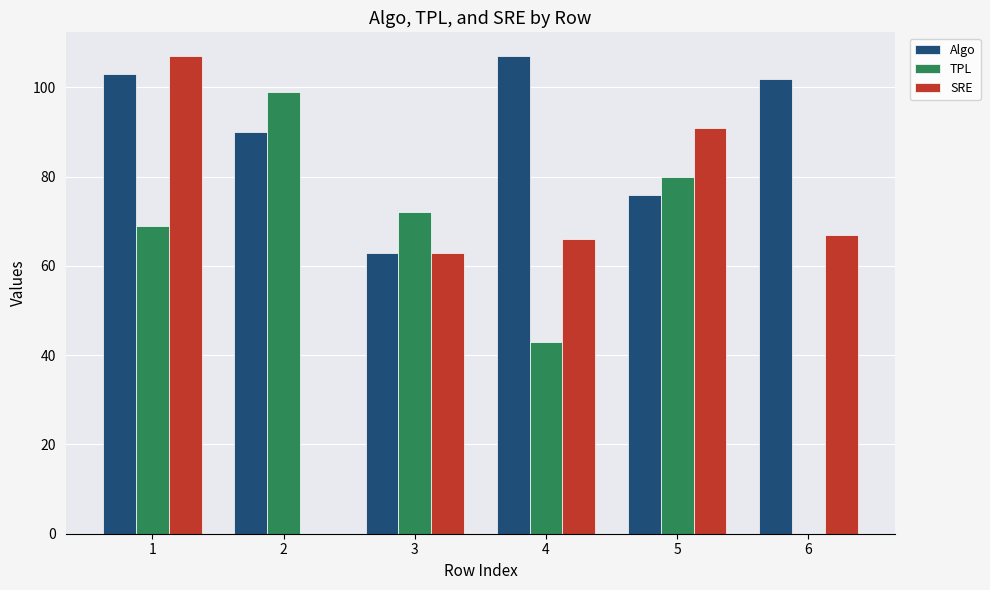

Which series has the widest spread of values?

SRE